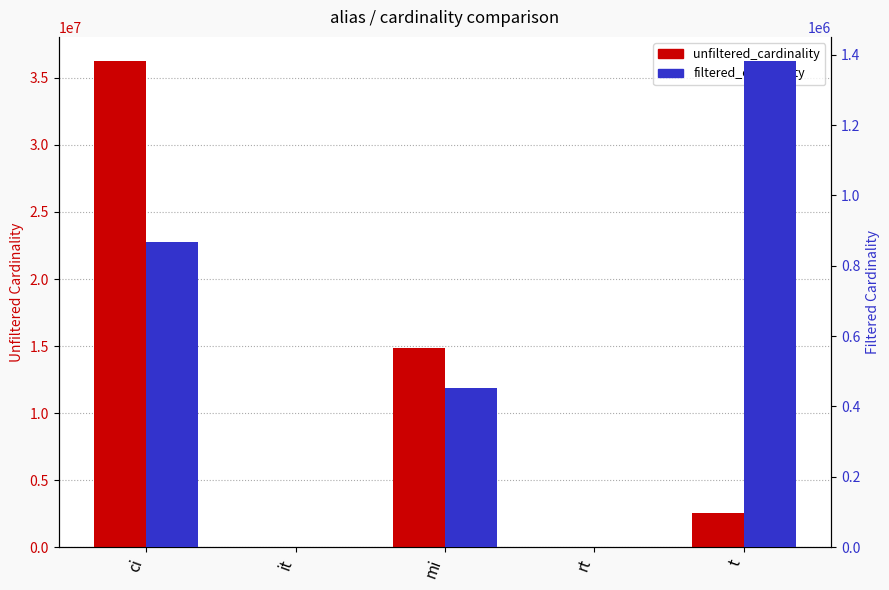

What is the average value of the unfiltered_cardinality series?

10721700